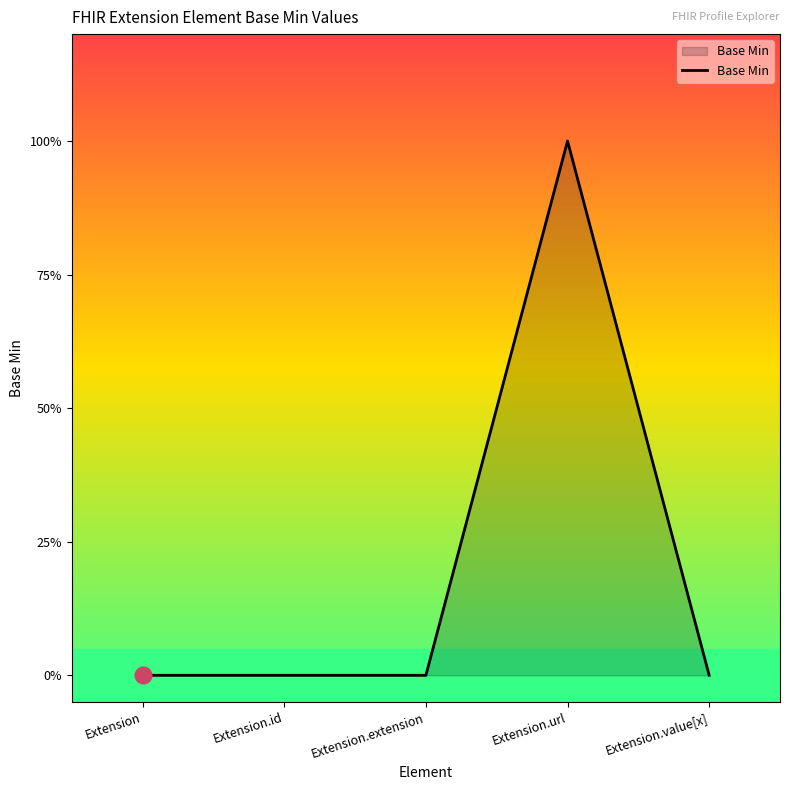

Does the chart display data point markers on the line(s)?

No